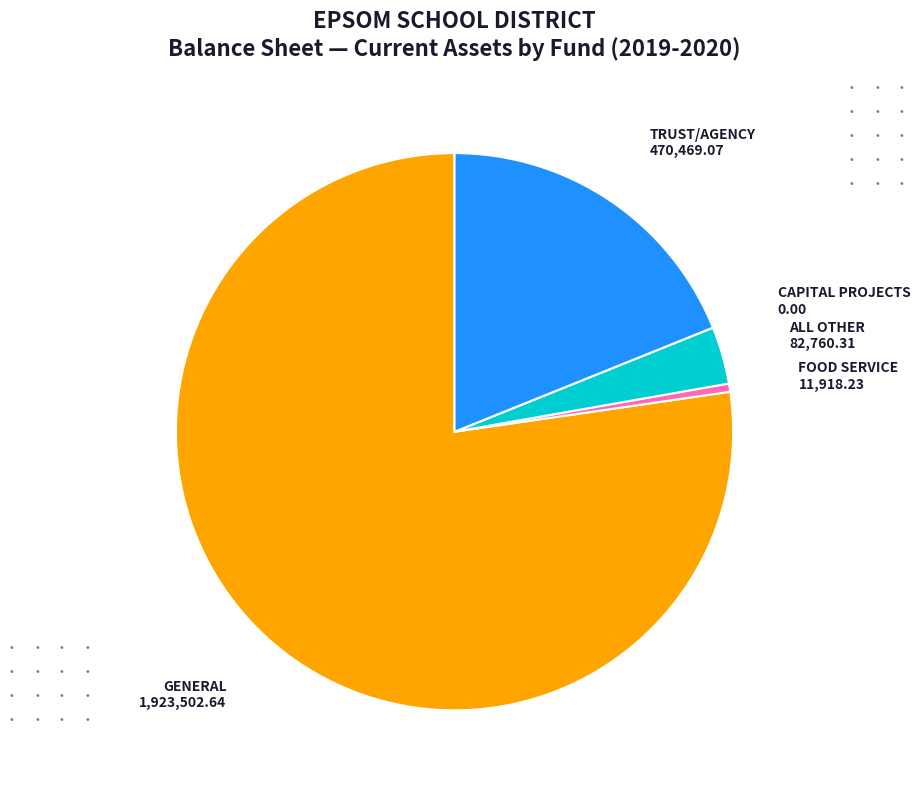

Which category accounts for the majority?

GENERAL